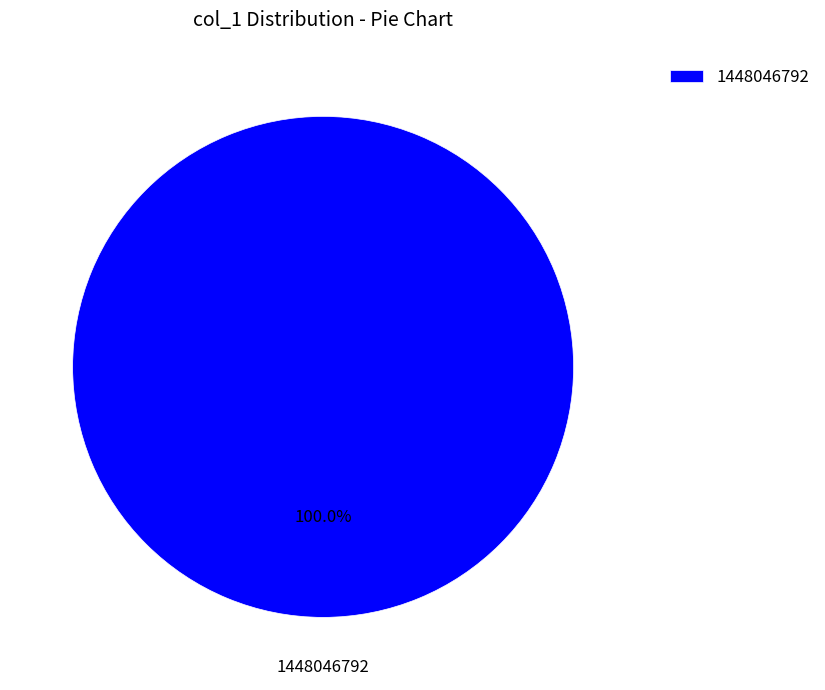

Rank the categories by value from highest to lowest.

1448046792